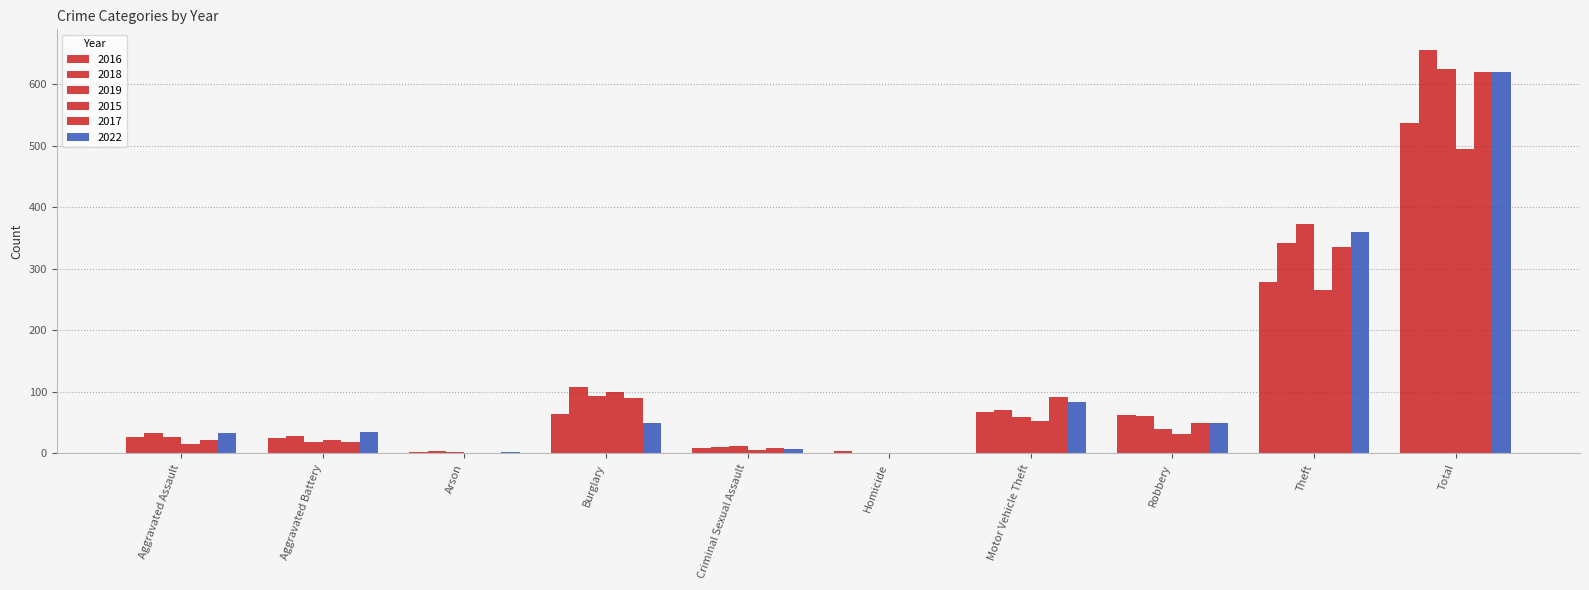

Does the chart contain stacked bars?

No